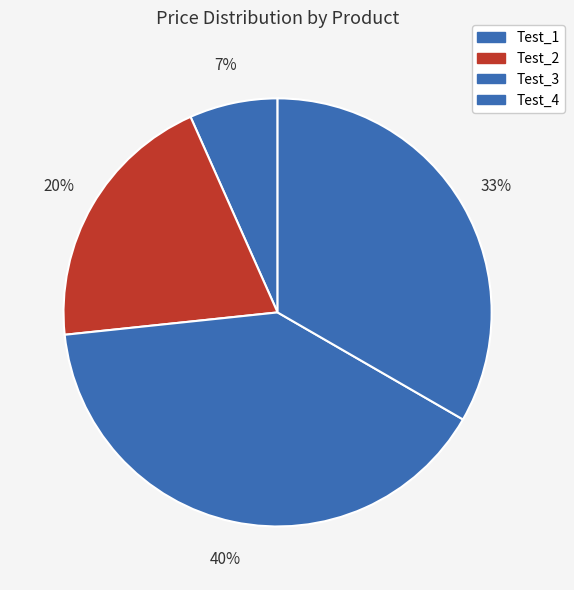

True or false: Test_4 accounts for 33% of the total.

True